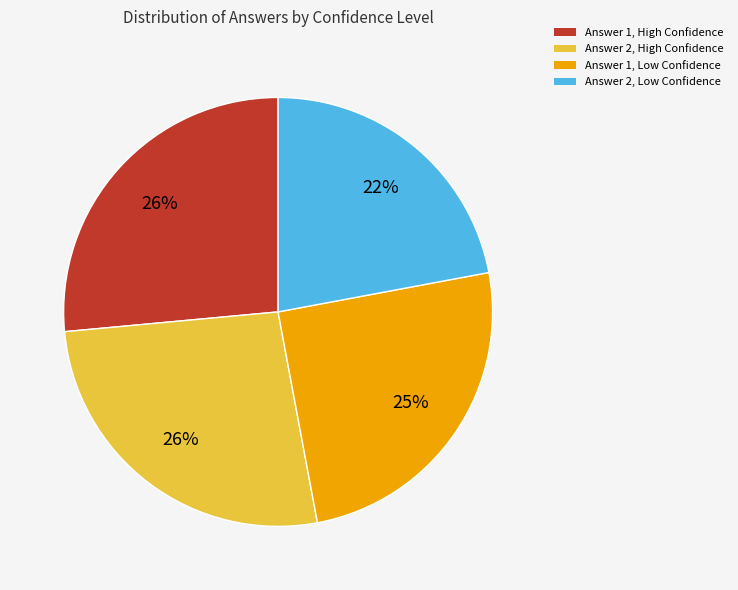

How many slices are in this pie chart?

4